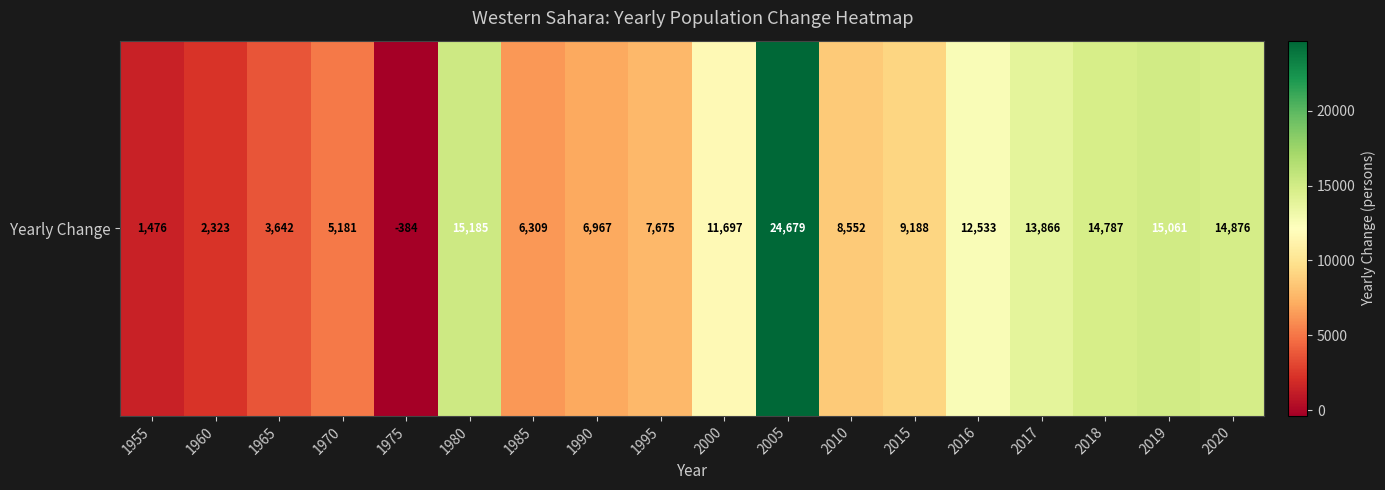

Rank the categories by value from highest to lowest.

2005, 1980, 2019, 2020, 2018, 2017, 2016, 2000, 2015, 2010, 1995, 1990, 1985, 1970, 1965, 1960, 1955, 1975